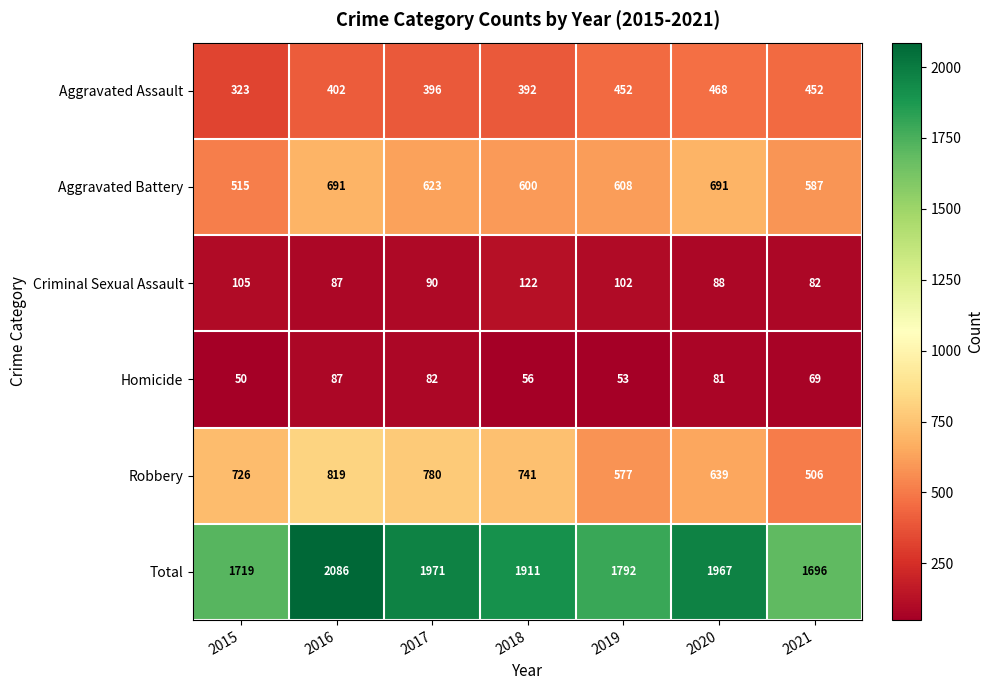

True or false: Criminal Sexual Assault has a value of 105 at 2015.

True